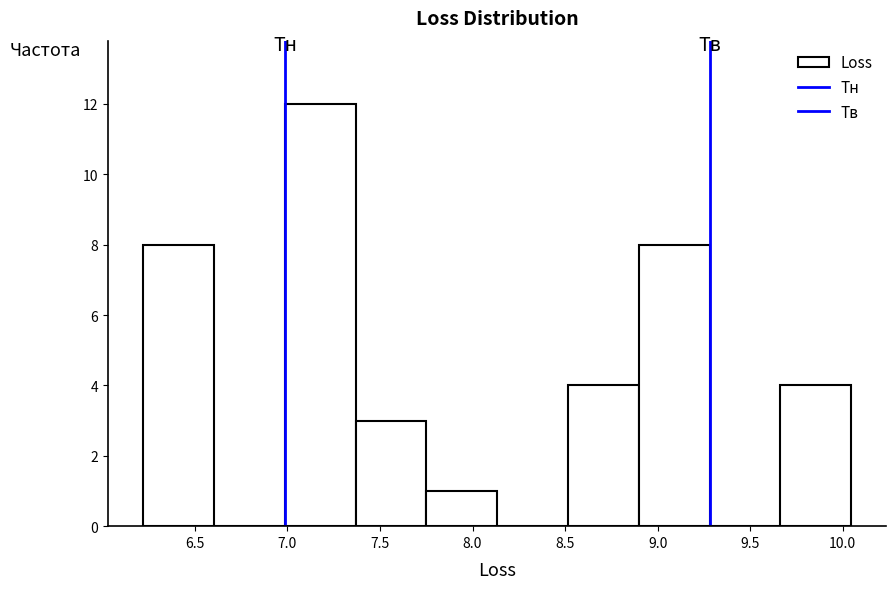

Reading left to right, list every bar in this chart as the range it spans on the x-axis followed by its height. Neither the bar edges nor the heights are printed on the chart, so give them approximately, as read against the axes.

6.20 to 6.60: 8
6.60 to 7.00: 0
7.00 to 7.35: 12
7.35 to 7.75: 3
7.75 to 8.15: 1
8.15 to 8.50: 0
8.50 to 8.90: 4
8.90 to 9.30: 8
9.30 to 9.65: 0
9.65 to 10.05: 4